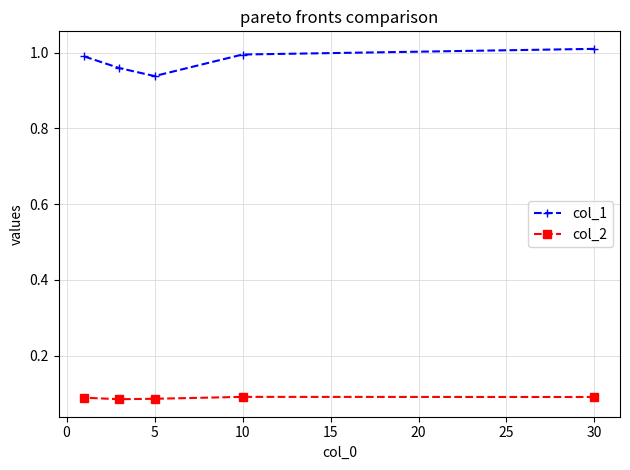

Which series has the widest spread of values?

col_1